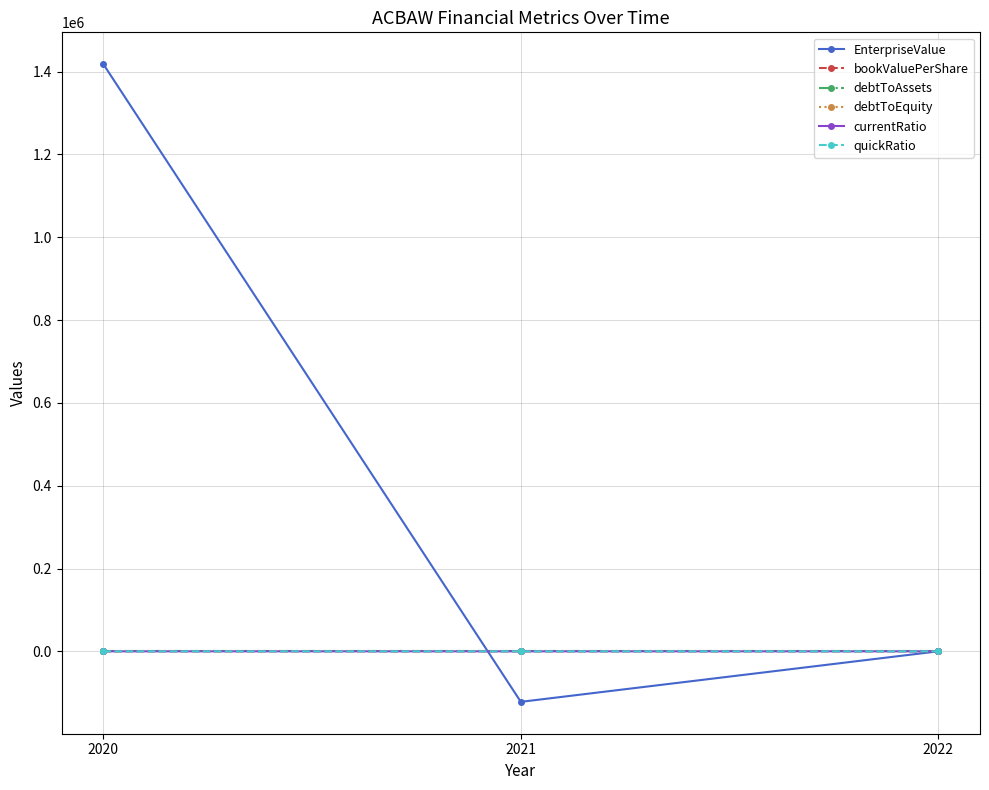

Which series has the largest total across all categories?

EnterpriseValue